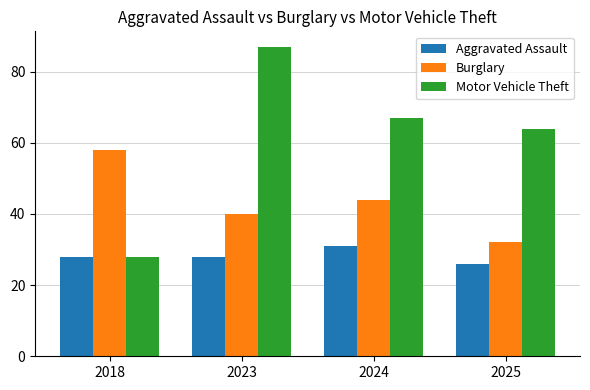

Reading left to right, extract all data points from this chart.

Aggravated Assault: 2018=28	2023=28	2024=31	2025=26
Burglary: 2018=58	2023=40	2024=44	2025=32
Motor Vehicle Theft: 2018=28	2023=87	2024=67	2025=64